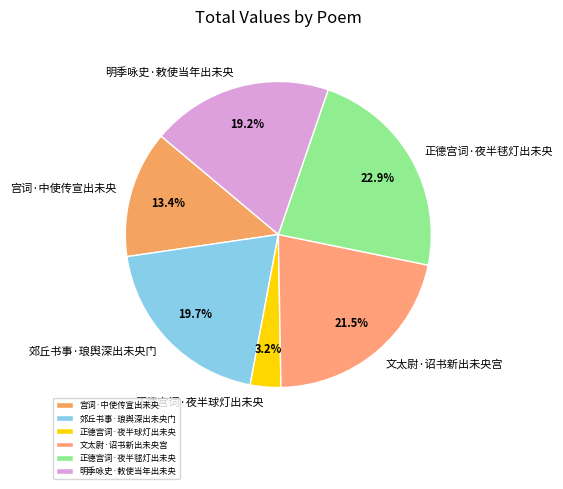

To the nearest percent, what is the average slice percentage?

17%